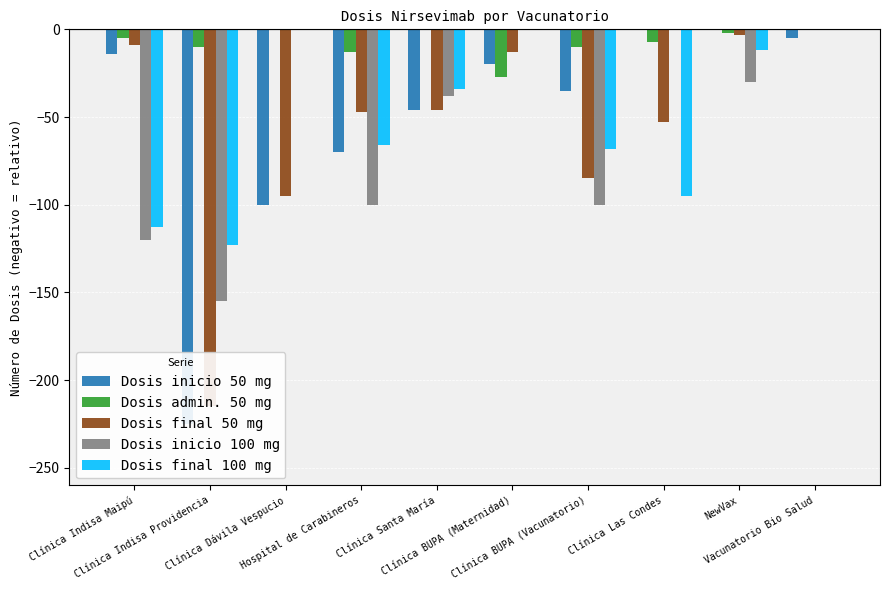

Reading left to right, extract all data points from this chart.

Dosis inicio 50 mg: Clínica Indisa Maipú=-14	Clínica Indisa Providencia=-225	Clínica Dávila Vespucio=-100	Hospital de Carabineros=-70	Clínica Santa María=-46	Clínica BUPA (Maternidad)=-20	Clínica BUPA (Vacunatorio)=-35	Clínica Las Condes=0	NewVax=0	Vacunatorio Bio Salud=-5
Dosis admin. 50 mg: Clínica Indisa Maipú=-5	Clínica Indisa Providencia=-10	Clínica Dávila Vespucio=0	Hospital de Carabineros=-13	Clínica Santa María=0	Clínica BUPA (Maternidad)=-27	Clínica BUPA (Vacunatorio)=-10	Clínica Las Condes=-7	NewVax=-2	Vacunatorio Bio Salud=0
Dosis final 50 mg: Clínica Indisa Maipú=-9	Clínica Indisa Providencia=-215	Clínica Dávila Vespucio=-95	Hospital de Carabineros=-47	Clínica Santa María=-46	Clínica BUPA (Maternidad)=-13	Clínica BUPA (Vacunatorio)=-85	Clínica Las Condes=-53	NewVax=-3	Vacunatorio Bio Salud=0
Dosis inicio 100 mg: Clínica Indisa Maipú=-120	Clínica Indisa Providencia=-155	Clínica Dávila Vespucio=0	Hospital de Carabineros=-100	Clínica Santa María=-38	Clínica BUPA (Maternidad)=0	Clínica BUPA (Vacunatorio)=-100	Clínica Las Condes=0	NewVax=-30	Vacunatorio Bio Salud=0
Dosis final 100 mg: Clínica Indisa Maipú=-113	Clínica Indisa Providencia=-123	Clínica Dávila Vespucio=0	Hospital de Carabineros=-66	Clínica Santa María=-34	Clínica BUPA (Maternidad)=0	Clínica BUPA (Vacunatorio)=-68	Clínica Las Condes=-95	NewVax=-12	Vacunatorio Bio Salud=0